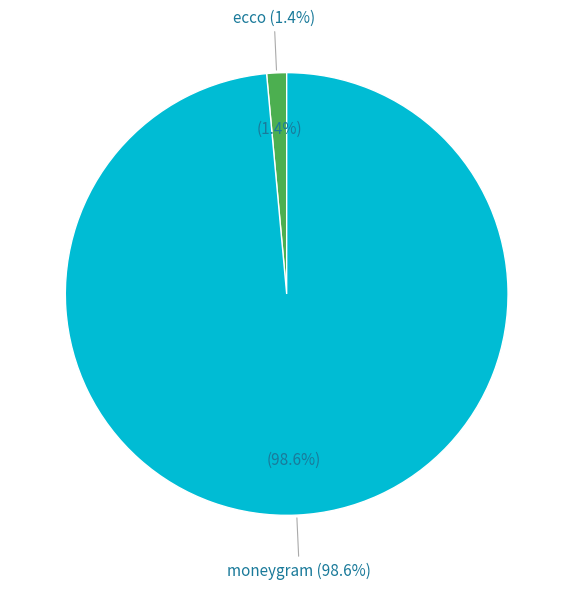

To the nearest percent, what is the difference between the ecco and moneygram slice percentages?

97%